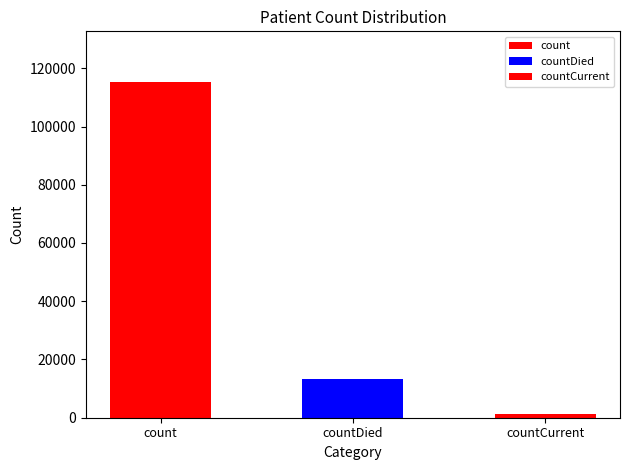

Reading left to right, extract all data points from this chart.

count=115379	countDied=13343	countCurrent=1383